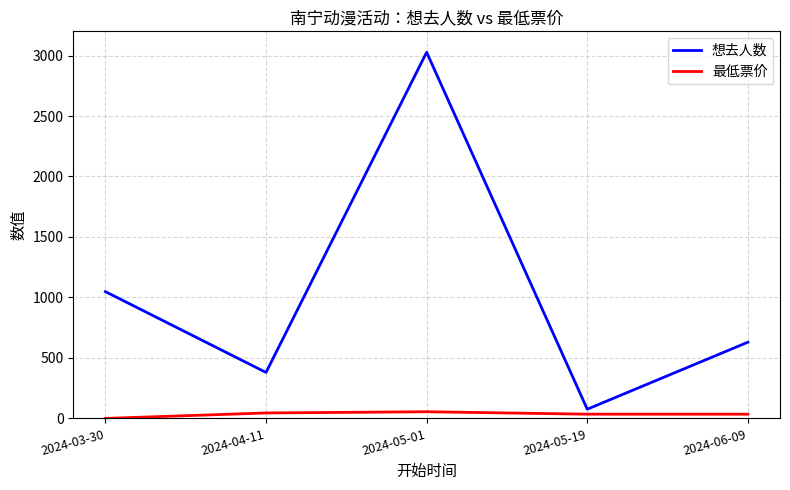

How many positive values does the 最低票价 series have?

4